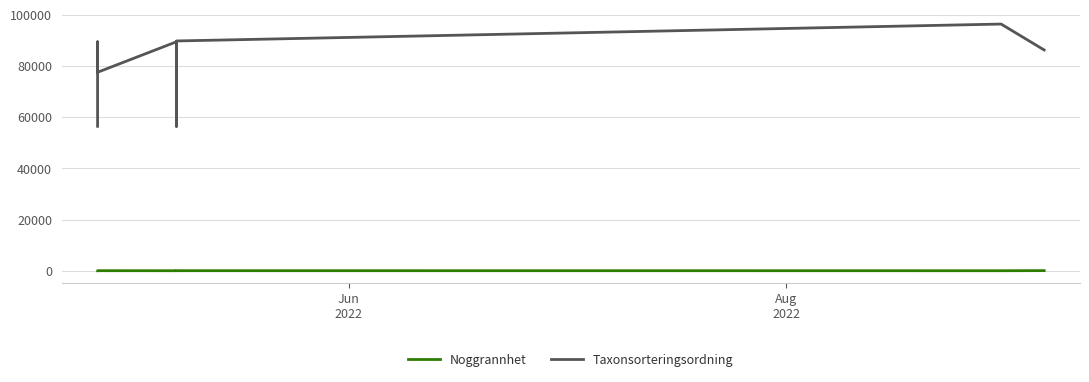

What are all the series names shown in the legend?

Noggrannhet, Taxonsorteringsordning